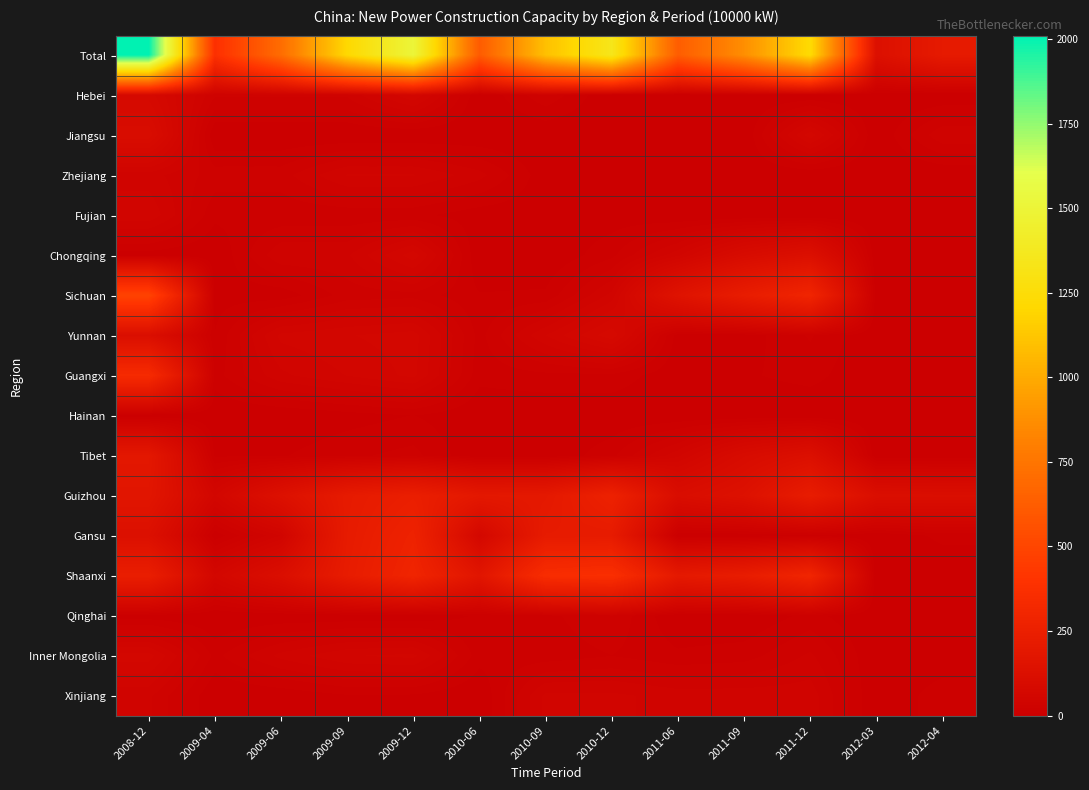

Which has a higher value, 2009-04 or 2010-06?

2010-06